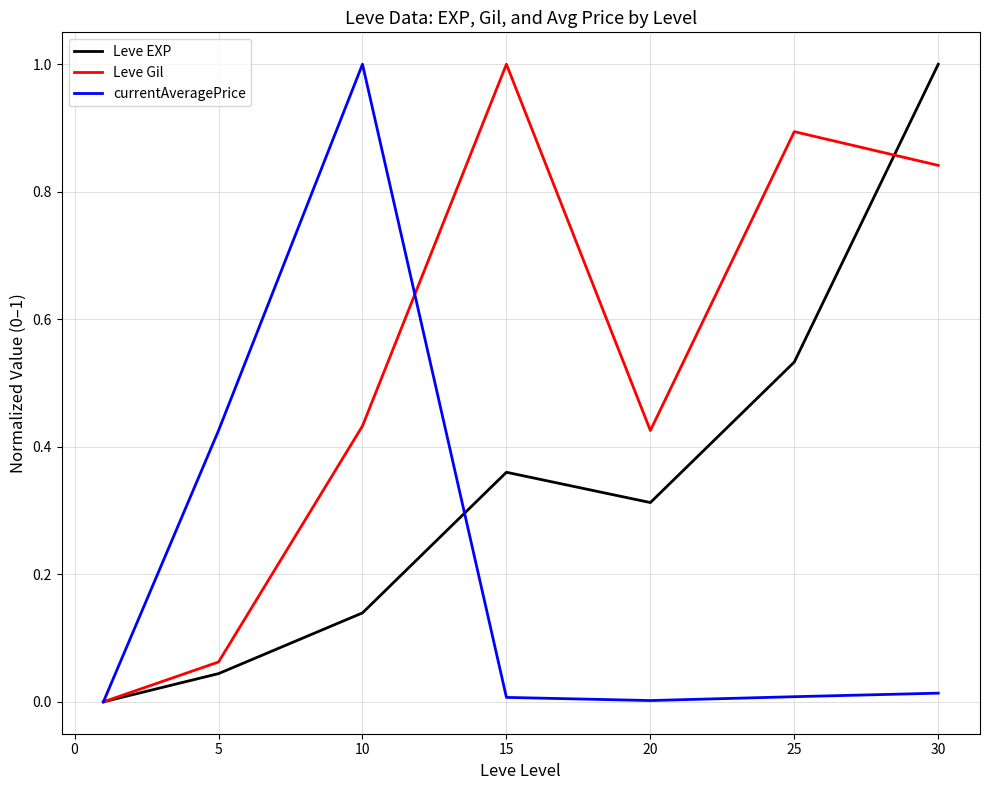

What is the maximum value shown in the chart?

1.0